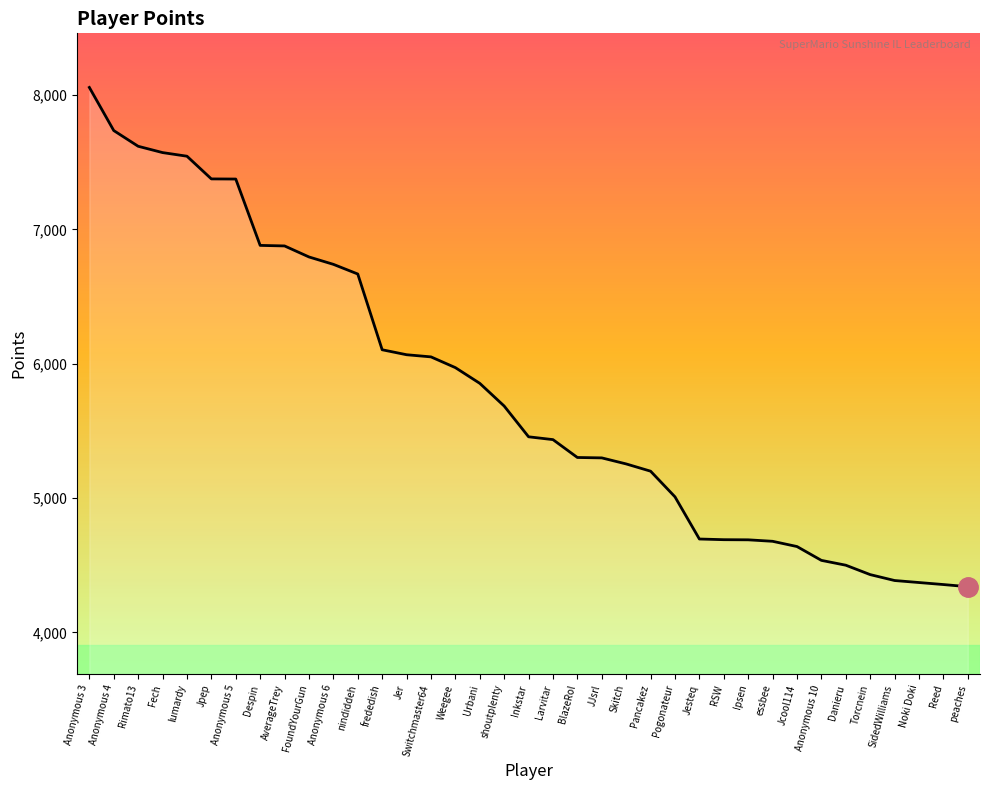

Which has a higher value, Skitch or Pogonateur?

Skitch